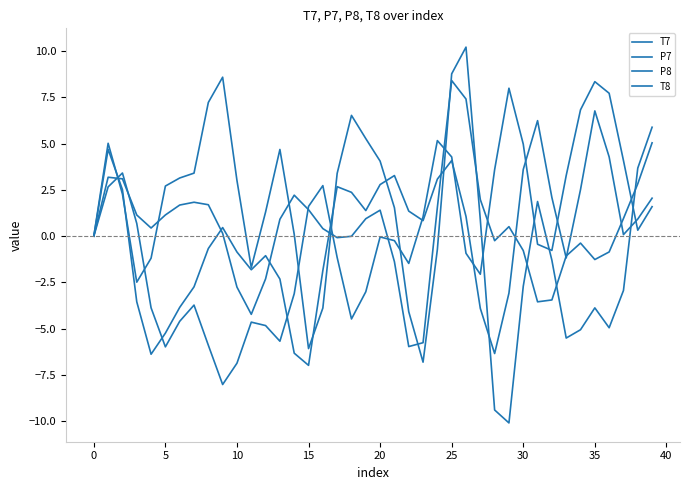

Does the chart display data point markers on the line(s)?

No